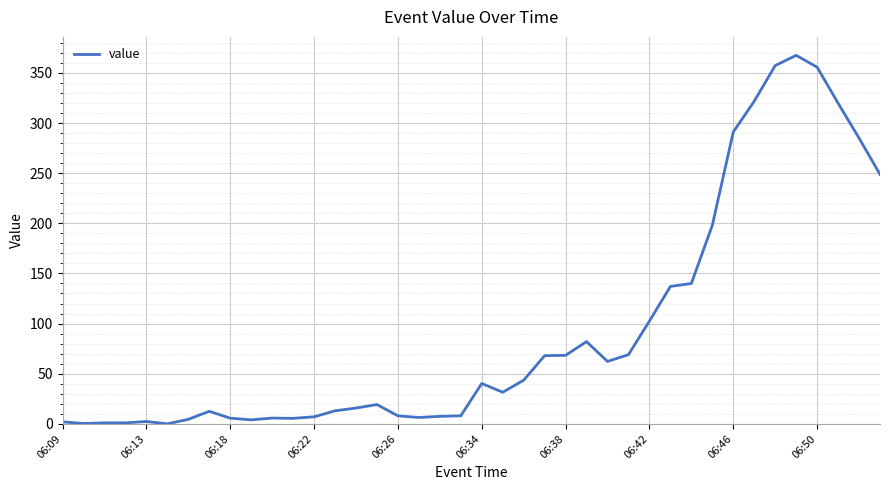

What is the difference between the maximum and minimum values?

367.5